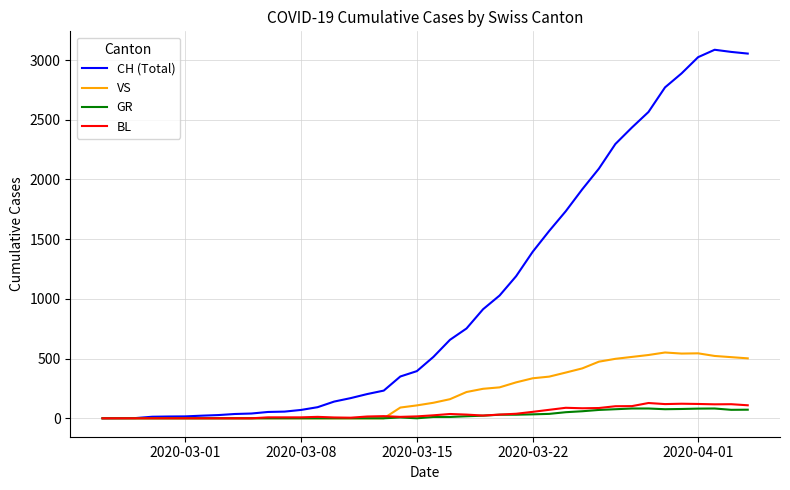

How many categories are shown in the chart?

40